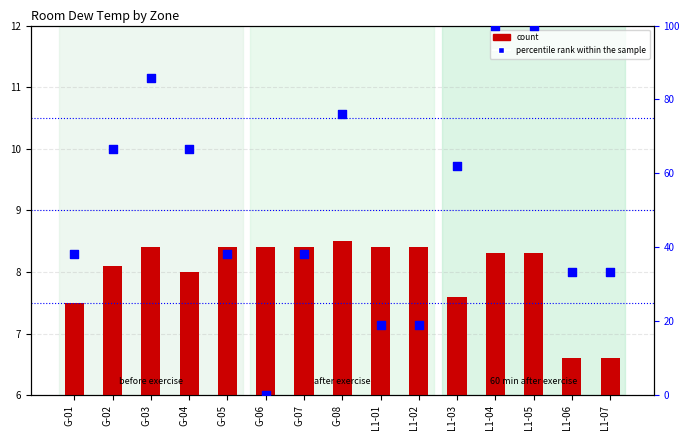

Which series contains the lowest Y value?

percentile rank within the sample